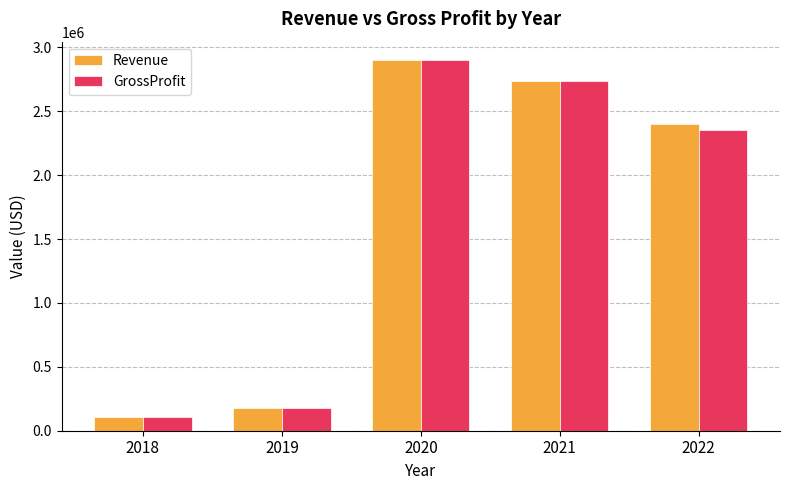

What is the average value of the GrossProfit series?

1655063